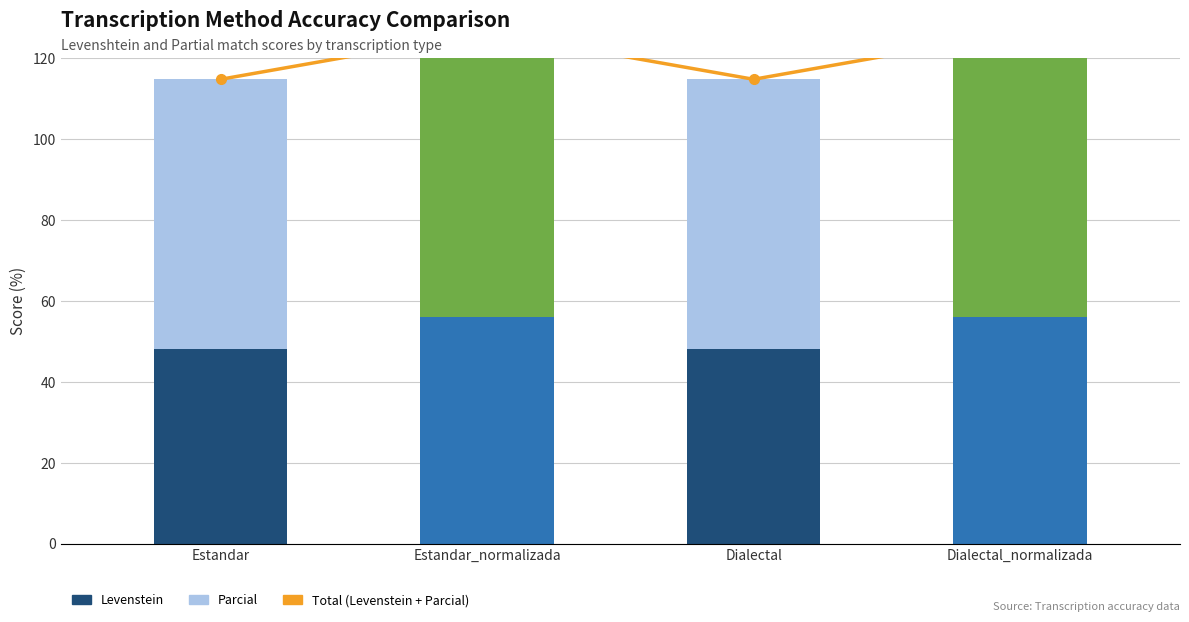

Count the number of categories in the chart.

4